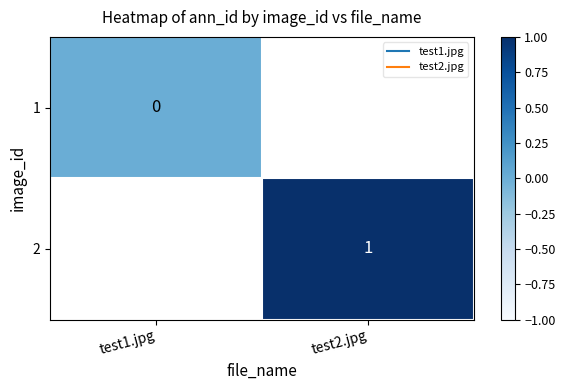

How many data points does each series have?

2